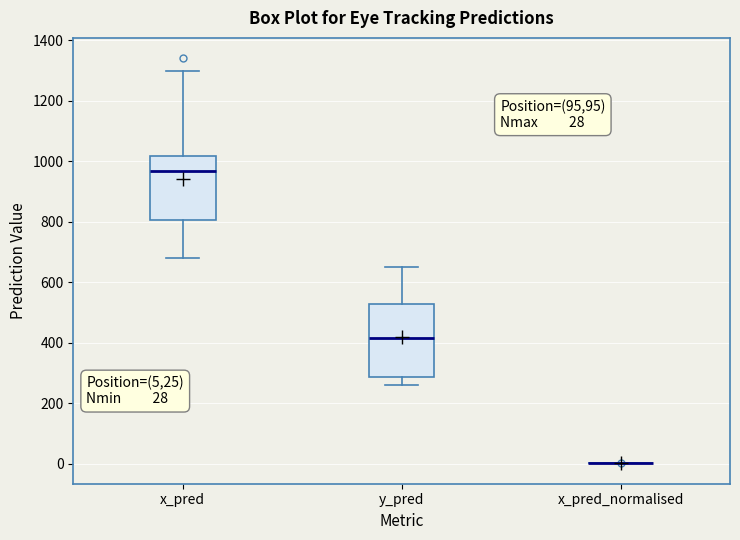

Which box is the tallest, from its lower edge to its upper edge?

y_pred